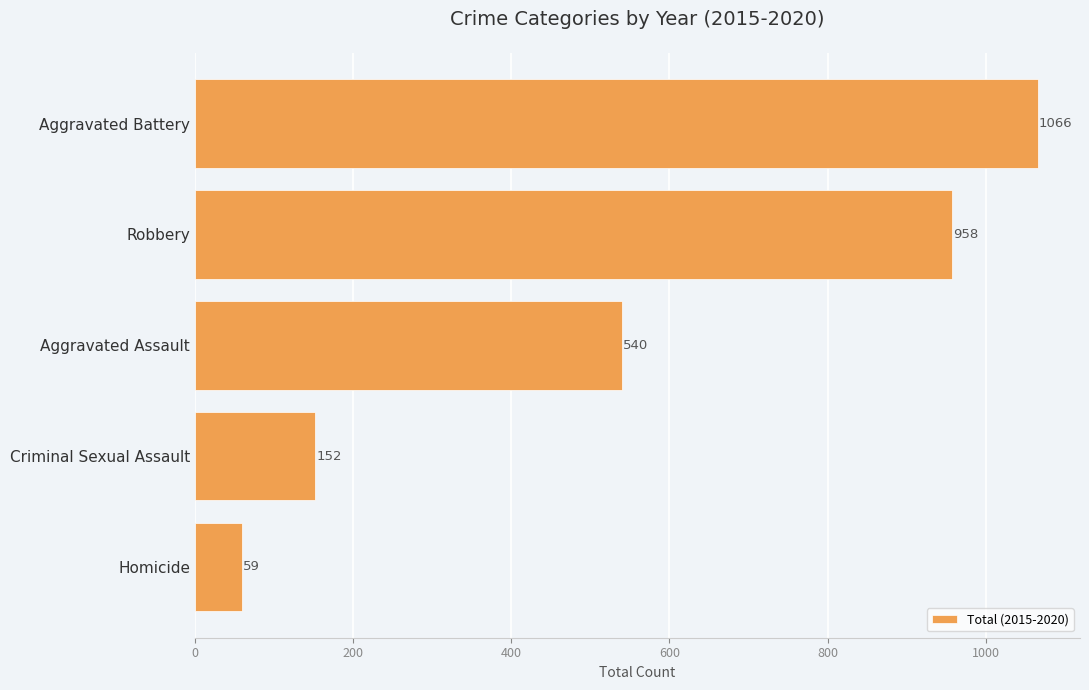

At which label is the value closest to 562?

Aggravated Assault